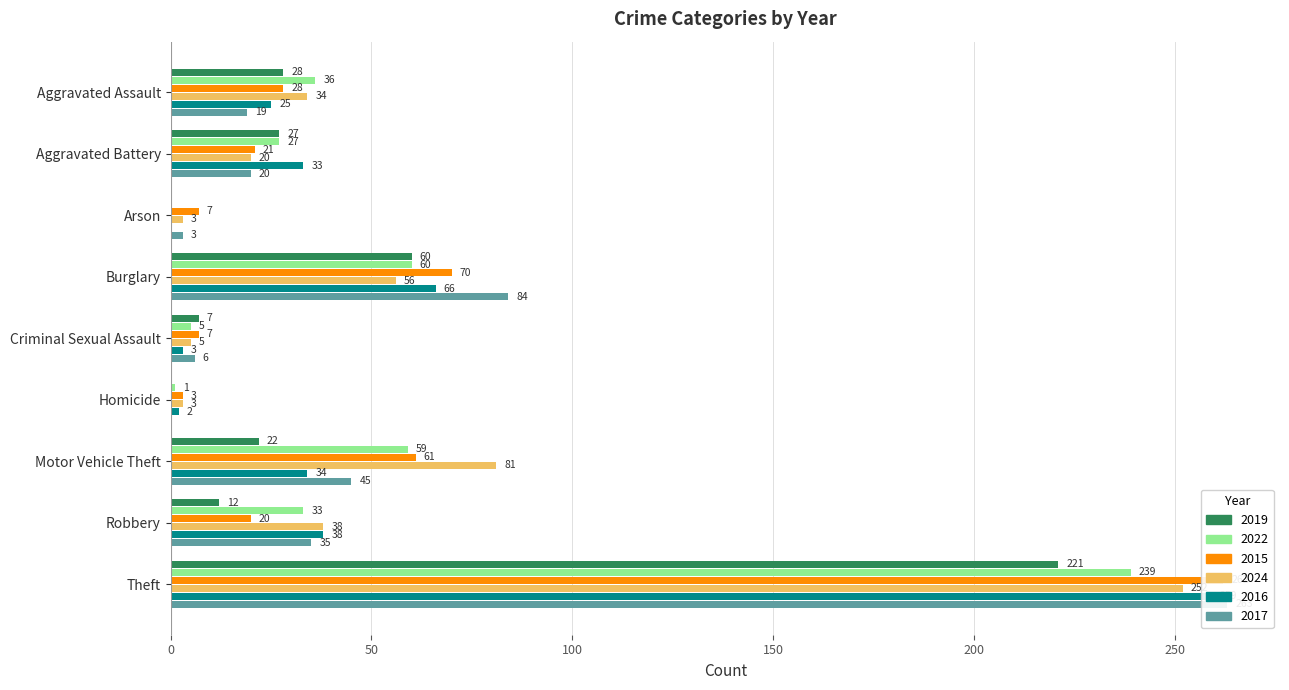

Reading right to left, extract all data points from this chart.

2019: Theft=221	Robbery=12	Motor Vehicle Theft=22	Homicide=0	Criminal Sexual Assault=7	Burglary=60	Arson=0	Aggravated Battery=27	Aggravated Assault=28
2022: Theft=239	Robbery=33	Motor Vehicle Theft=59	Homicide=1	Criminal Sexual Assault=5	Burglary=60	Arson=0	Aggravated Battery=27	Aggravated Assault=36
2015: Theft=262	Robbery=20	Motor Vehicle Theft=61	Homicide=3	Criminal Sexual Assault=7	Burglary=70	Arson=7	Aggravated Battery=21	Aggravated Assault=28
2024: Theft=252	Robbery=38	Motor Vehicle Theft=81	Homicide=3	Criminal Sexual Assault=5	Burglary=56	Arson=3	Aggravated Battery=20	Aggravated Assault=34
2016: Theft=259	Robbery=38	Motor Vehicle Theft=34	Homicide=2	Criminal Sexual Assault=3	Burglary=66	Arson=0	Aggravated Battery=33	Aggravated Assault=25
2017: Theft=263	Robbery=35	Motor Vehicle Theft=45	Homicide=0	Criminal Sexual Assault=6	Burglary=84	Arson=3	Aggravated Battery=20	Aggravated Assault=19